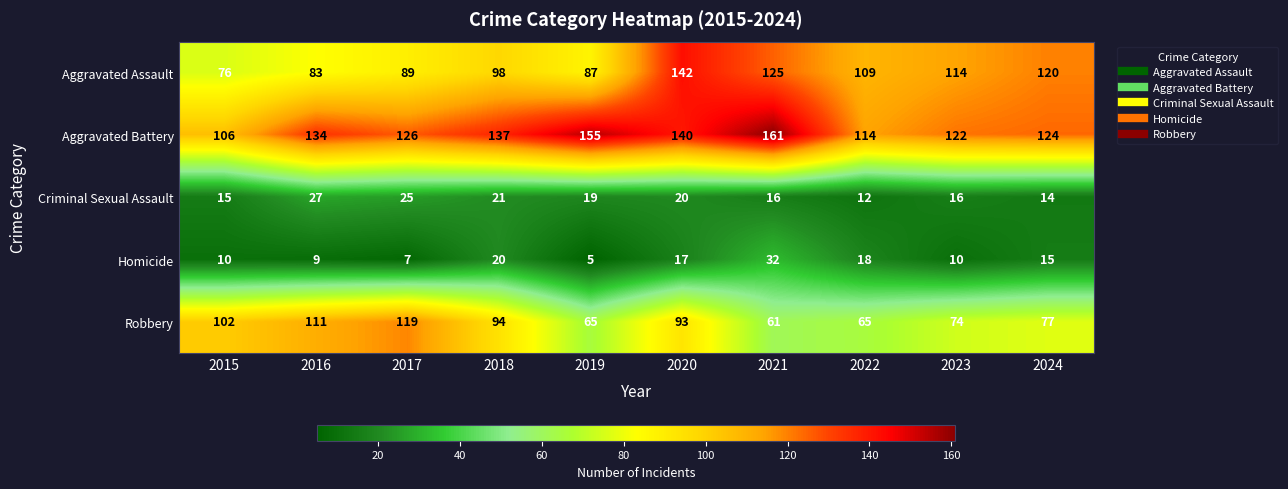

What is the spread (max minus min) of values at 2017?

119